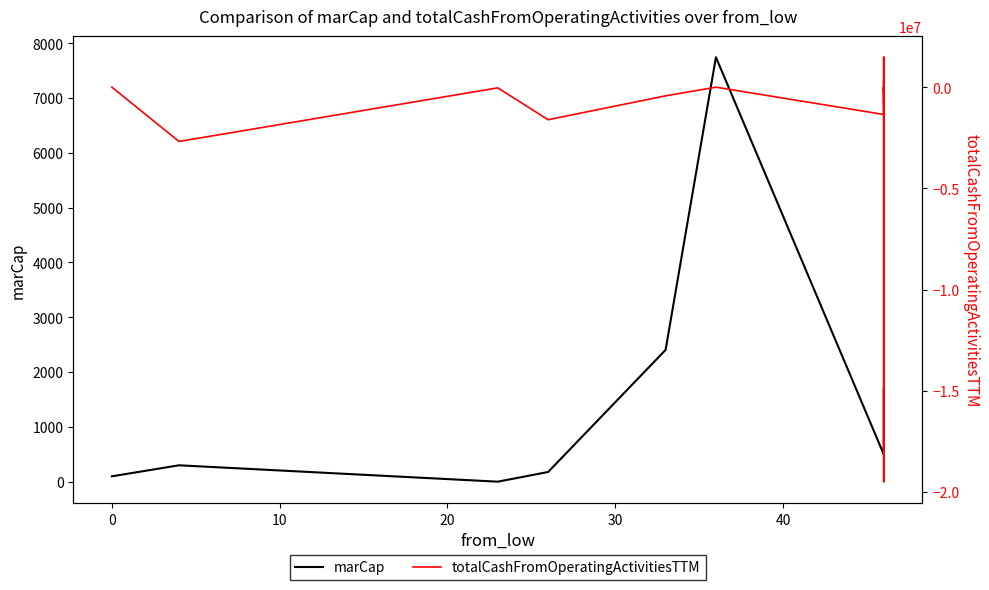

The marCap series shows 899 at 15. True or false?

False